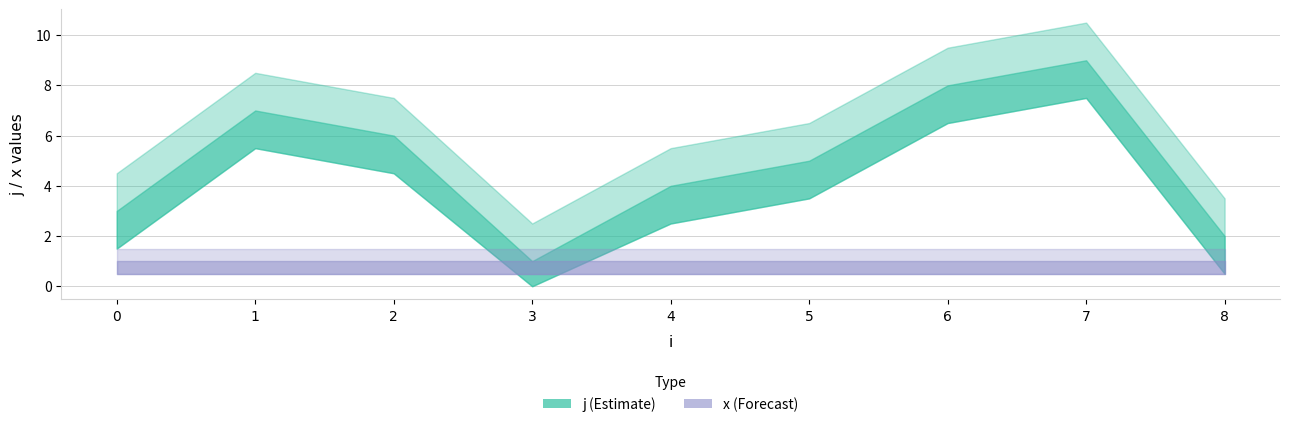

Rank the categories by x value from lowest to highest.

0, 1, 2, 3, 4, 5, 6, 7, 8